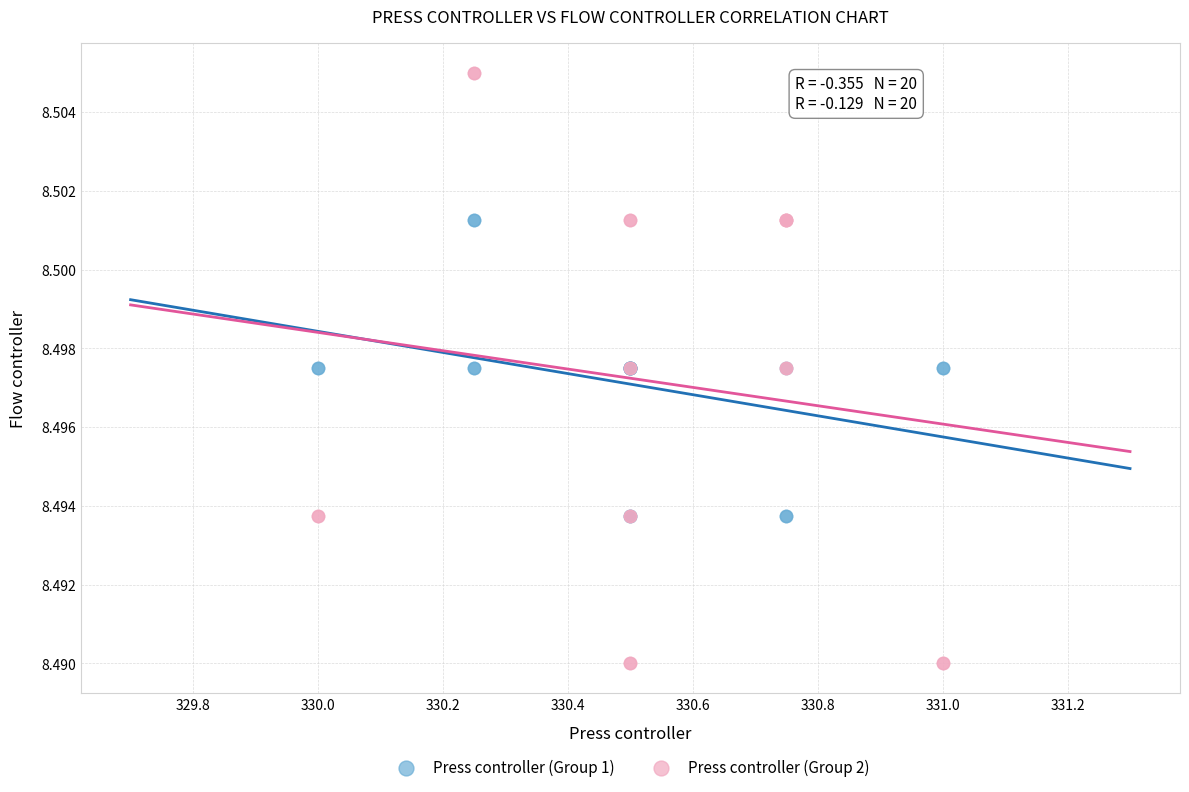

What are all the series names shown in the legend?

Press controller (Group 1), Press controller (Group 2)